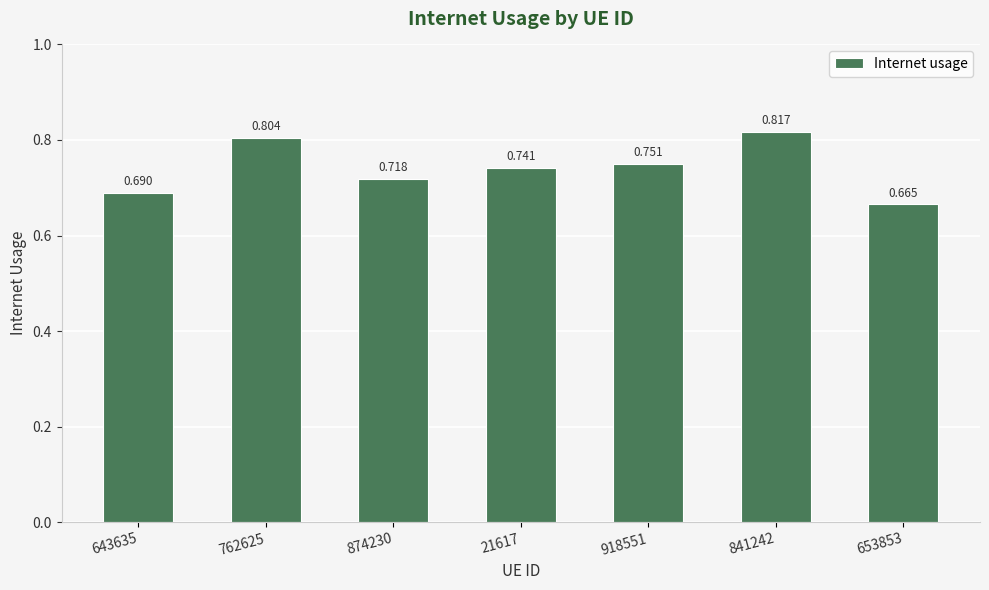

What is the sum of all values?

5.2